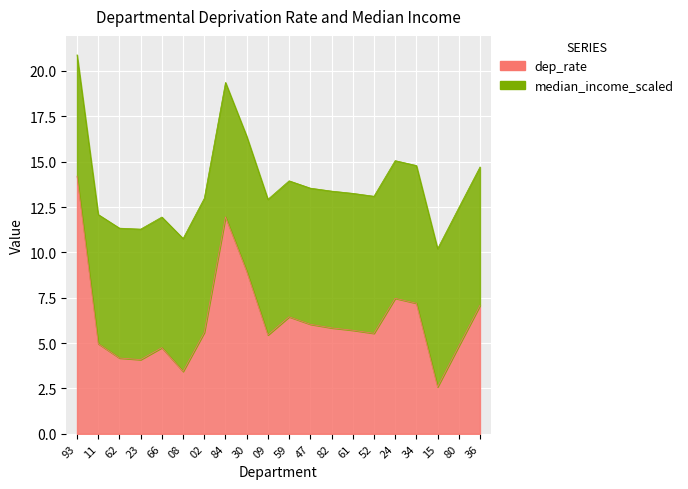

Reading left to right, list all the values displayed in this chart.

14.2	5.0	4.2	4.1	4.8	3.4	5.6	12.0	9.0	5.5	6.5	6.0	5.8	5.7	5.5	7.5	7.2	2.6	4.8	7.1